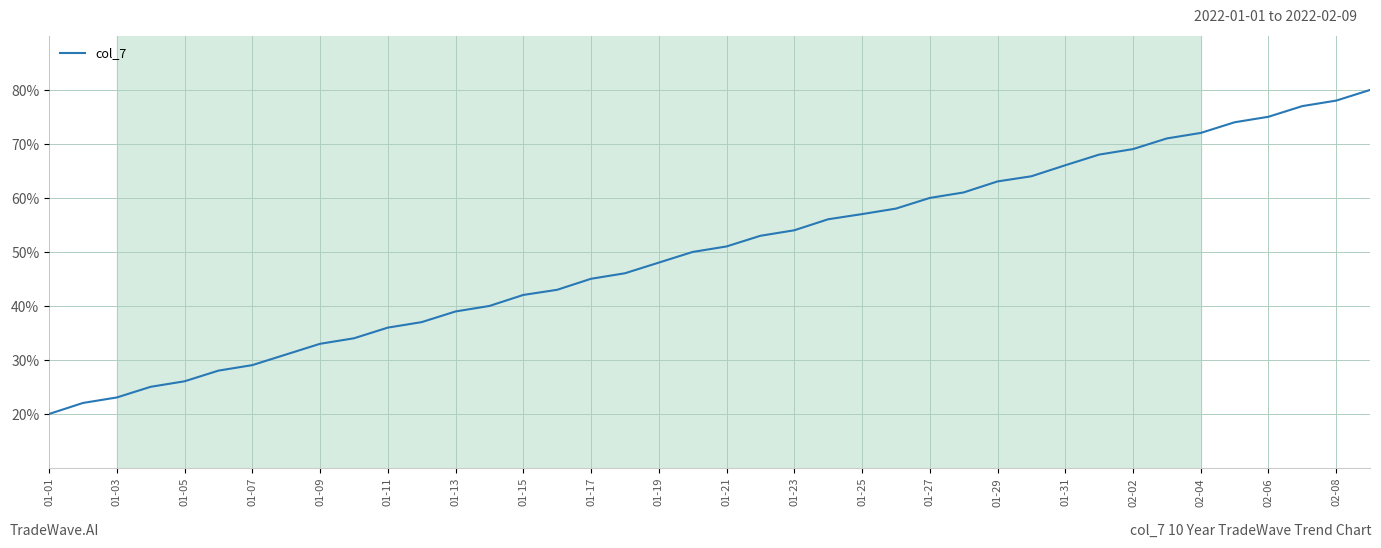

What is the minimum value shown in the chart?

20.0